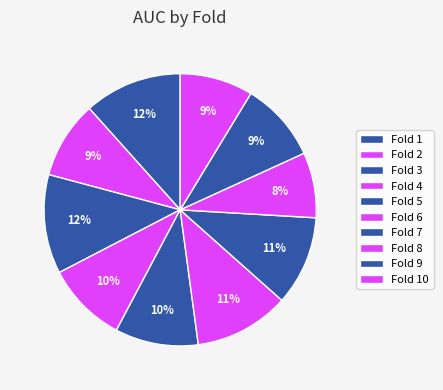

How many segments does this pie chart have?

10